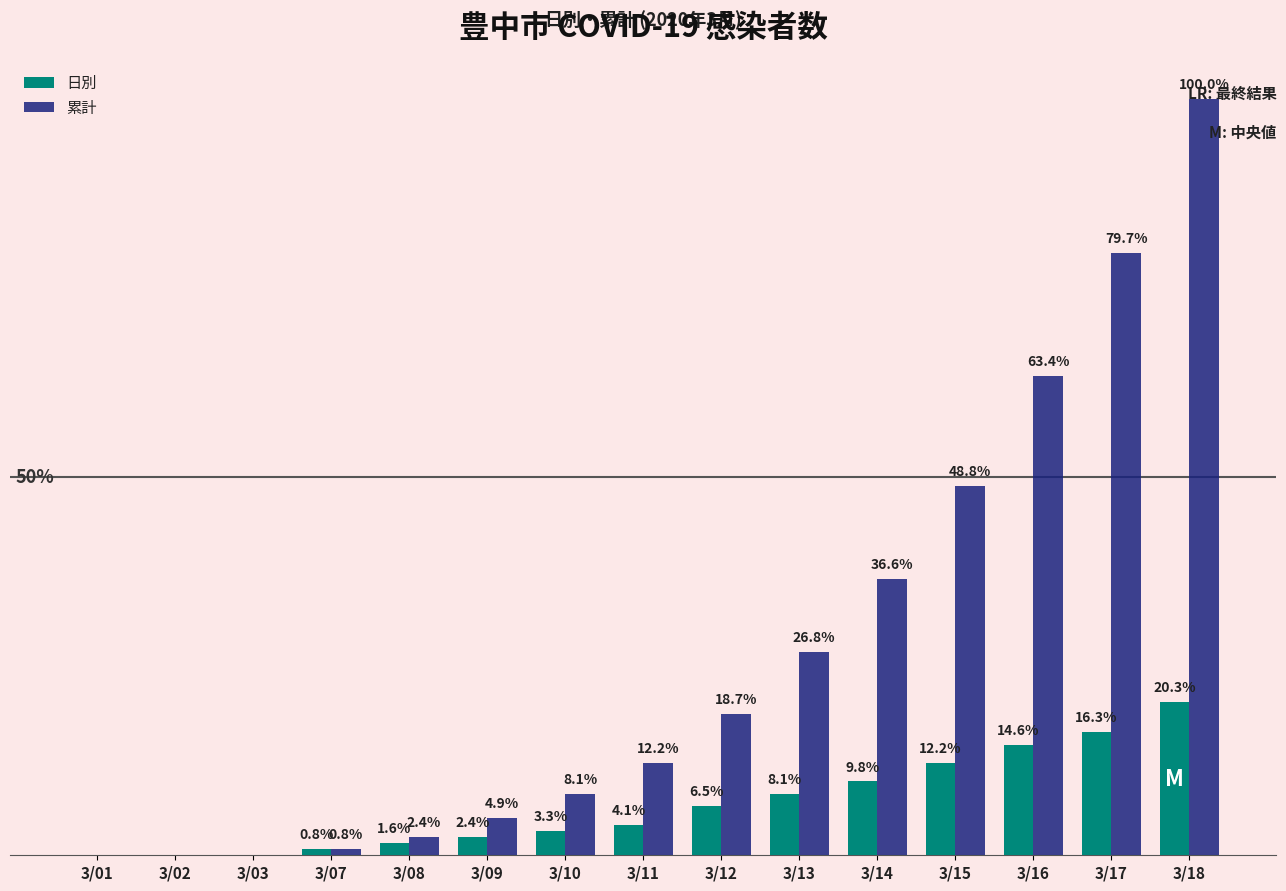

What are all the series names shown in the legend?

日別, 累計